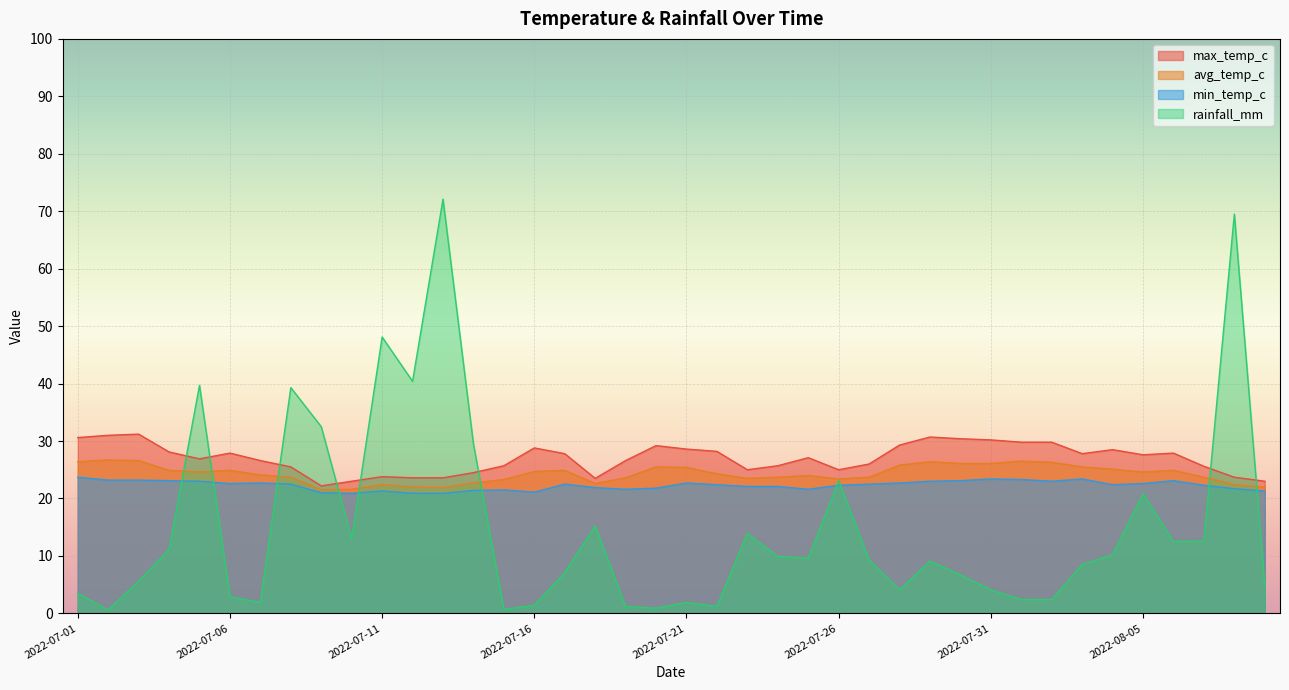

Rank the series by their average value, from highest to lowest.

max_temp_c, avg_temp_c, min_temp_c, rainfall_mm